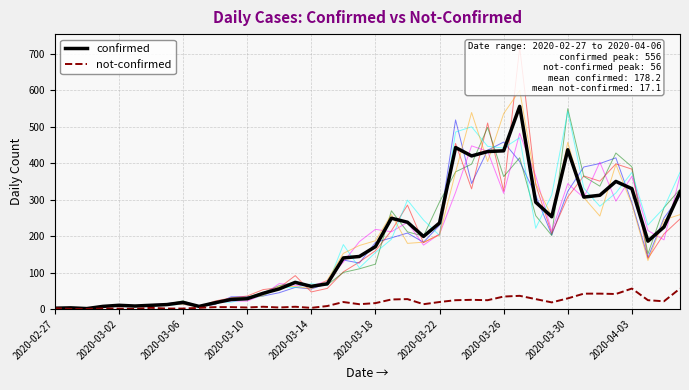

What are all the series names shown in the legend?

confirmed, not-confirmed